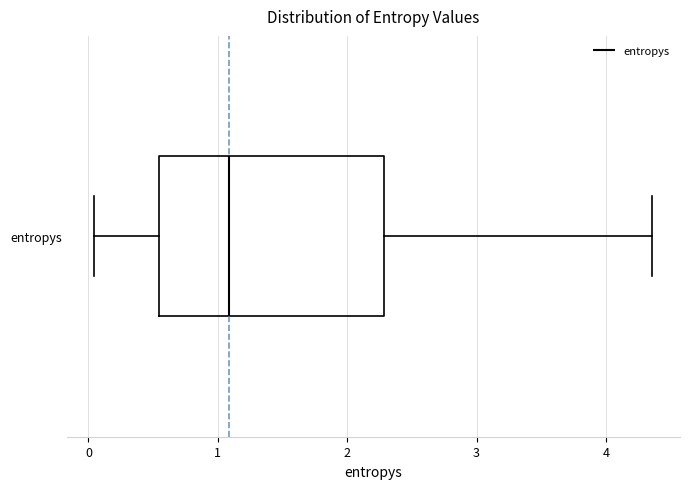

Transcribe this box plot: give where the median line is, the range the box spans, and where the two whiskers end, as read against the x-axis. The values are not printed on the chart, so give them approximately, as read against the axis.

median 1.1, box 0.5 to 2.3, whiskers 0.0 to 4.4